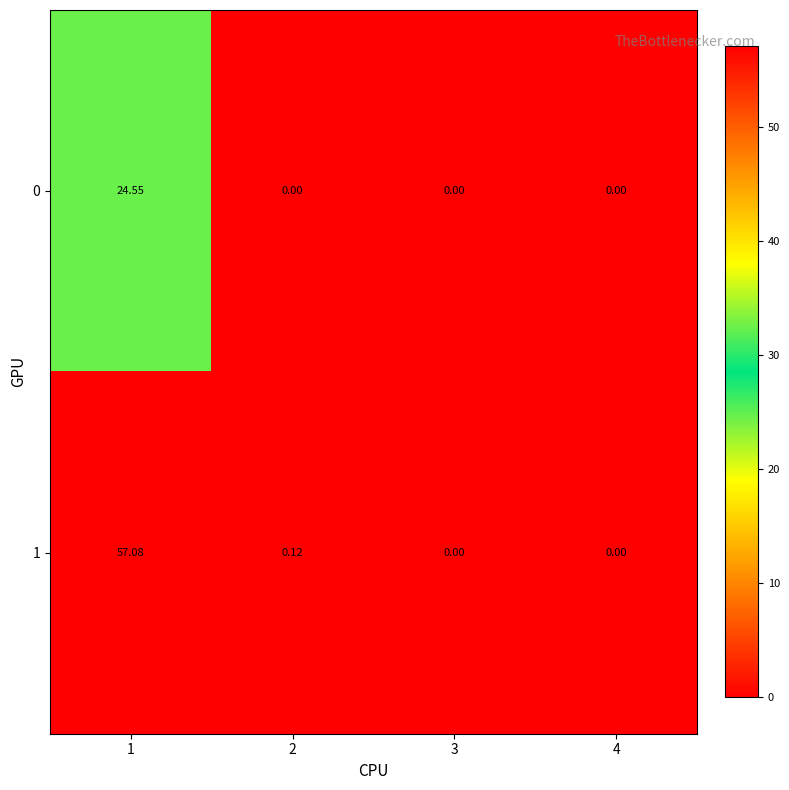

Is the value of 1 at 2 greater than the value of 0 at 2?

Yes